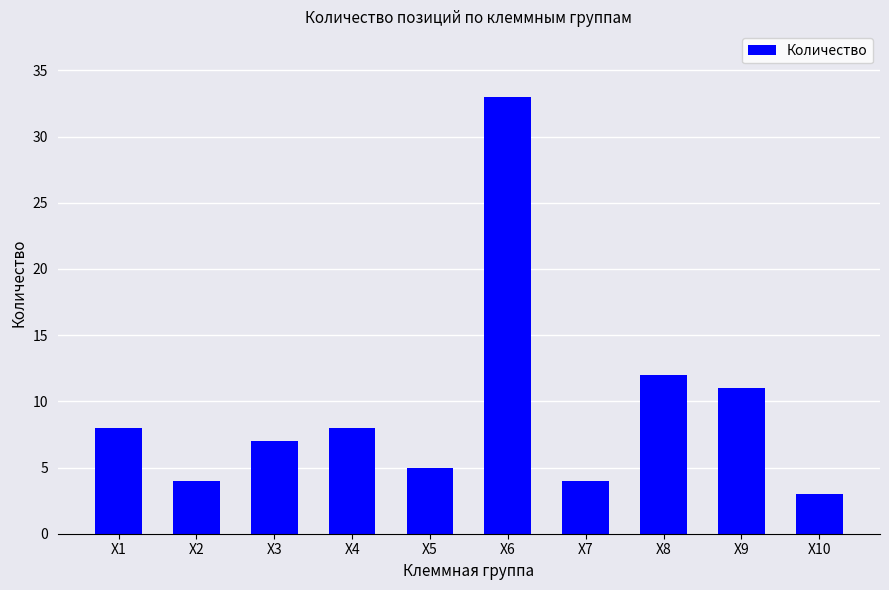

What is the greatest value displayed?

33